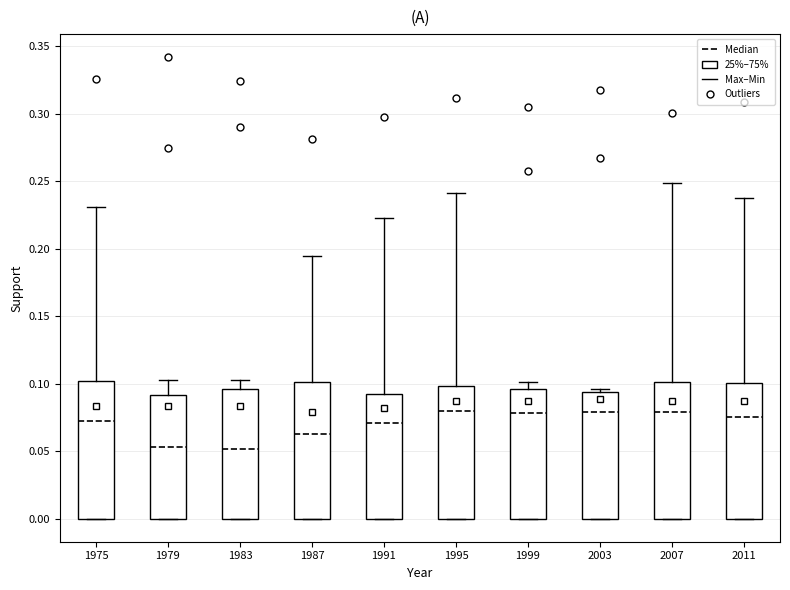

Reading left to right, transcribe this box plot: for each box, give where its median line is, the range the box spans, and where its two whiskers end, as read against the y-axis. The values are not printed on the chart, so give them approximately, as read against the axis.

1975: median 0.070, box 0.000 to 0.100, whiskers 0.000 to 0.230
1979: median 0.055, box 0.000 to 0.090, whiskers 0.000 to 0.105
1983: median 0.050, box 0.000 to 0.095, whiskers 0.000 to 0.105
1987: median 0.065, box 0.000 to 0.100, whiskers 0.000 to 0.195
1991: median 0.070, box 0.000 to 0.095, whiskers 0.000 to 0.225
1995: median 0.080, box 0.000 to 0.100, whiskers 0.000 to 0.240
1999: median 0.080, box 0.000 to 0.095, whiskers 0.000 to 0.100
2003: median 0.080, box 0.000 to 0.095, whiskers 0.000 to 0.095 (just above the box's upper edge)
2007: median 0.080, box 0.000 to 0.100, whiskers 0.000 to 0.250
2011: median 0.075, box 0.000 to 0.100, whiskers 0.000 to 0.240